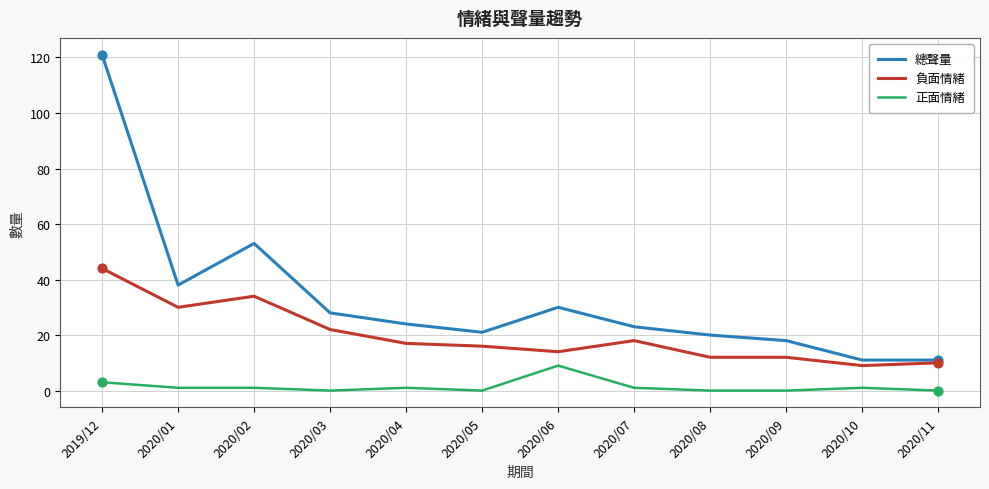

What is the difference between the highest and lowest values at 2020/06?

21